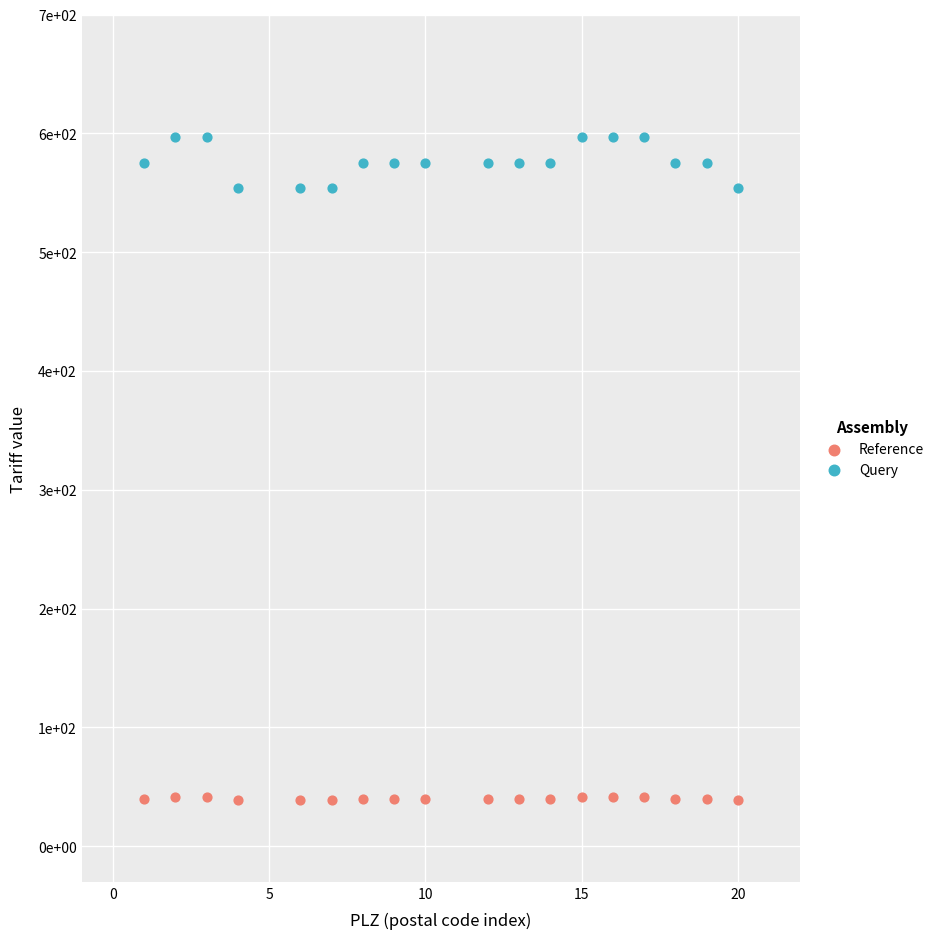

Which series reaches the maximum Y coordinate?

Query